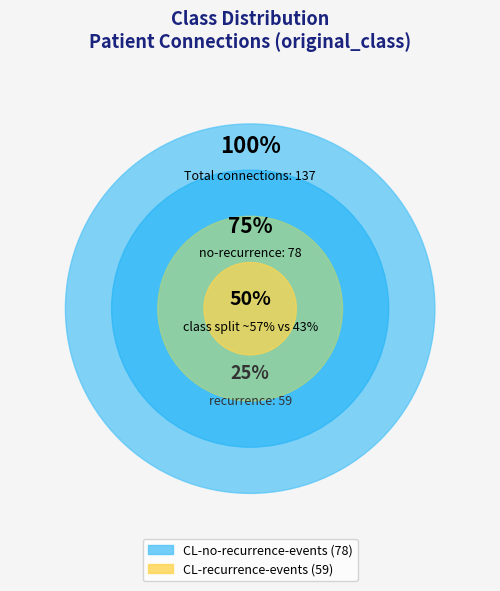

Is it true that CL-recurrence-events is 37% of the pie?

False